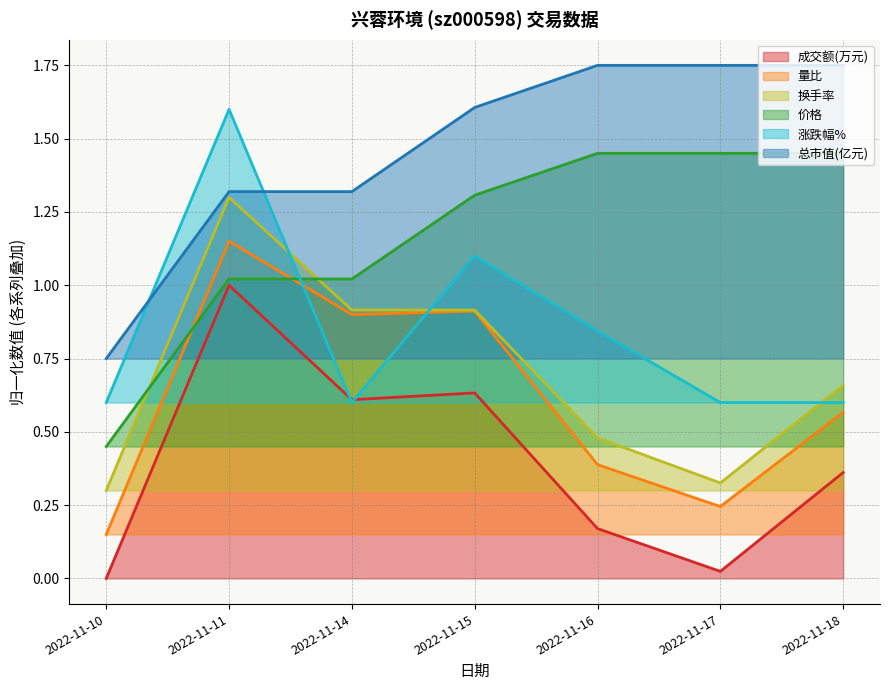

What are all the series names shown in the legend?

成交额(万元), 量比, 换手率, 价格, 涨跌幅%, 总市值(亿元)